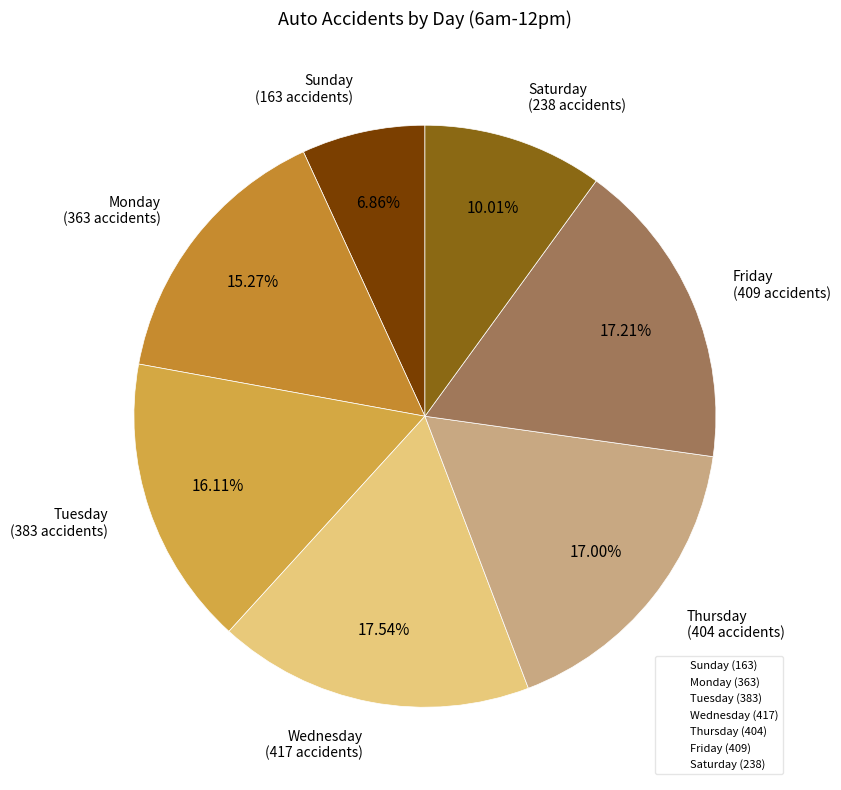

To the nearest percent, what is the average slice percentage?

14%